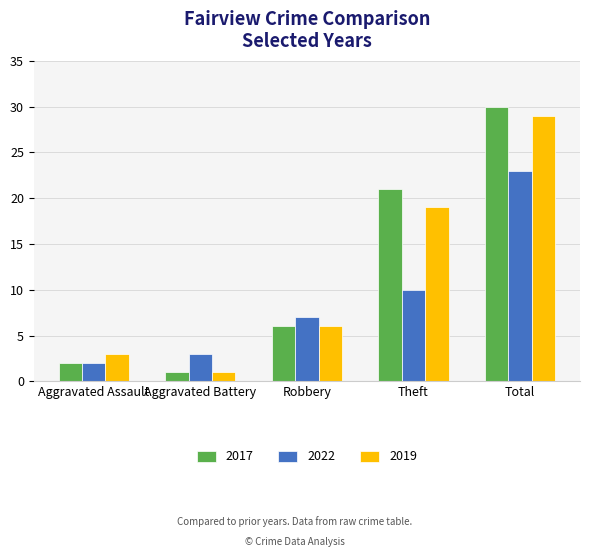

Reading left to right, what are all the values shown in this chart?

2017: Aggravated Assault=2	Aggravated Battery=1	Robbery=6	Theft=21	Total=30
2022: Aggravated Assault=2	Aggravated Battery=3	Robbery=7	Theft=10	Total=23
2019: Aggravated Assault=3	Aggravated Battery=1	Robbery=6	Theft=19	Total=29